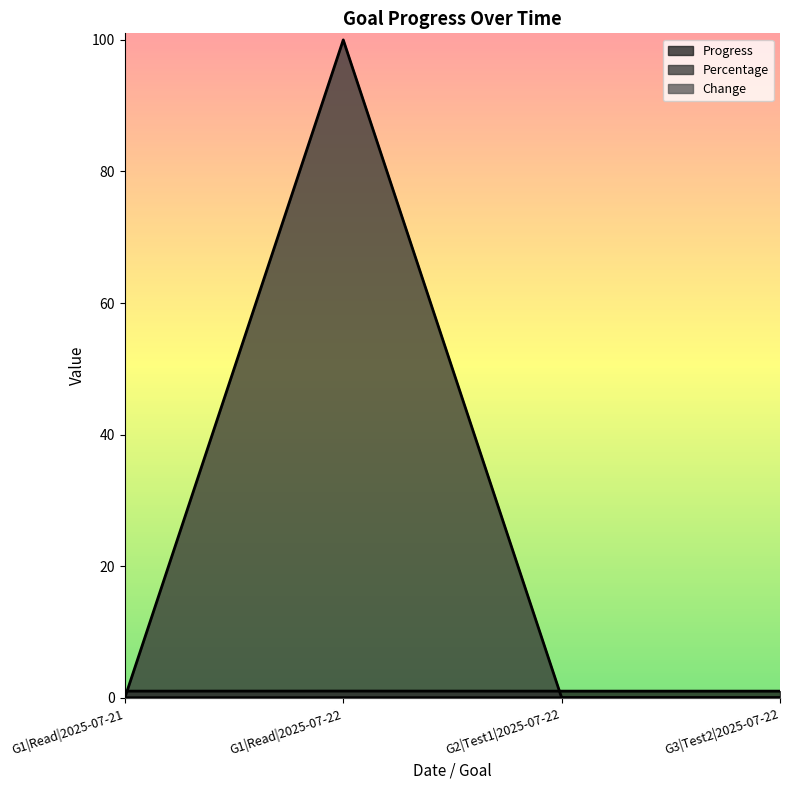

Which has a higher value, G1|Read|2025-07-22 or G1|Read|2025-07-21?

G1|Read|2025-07-22